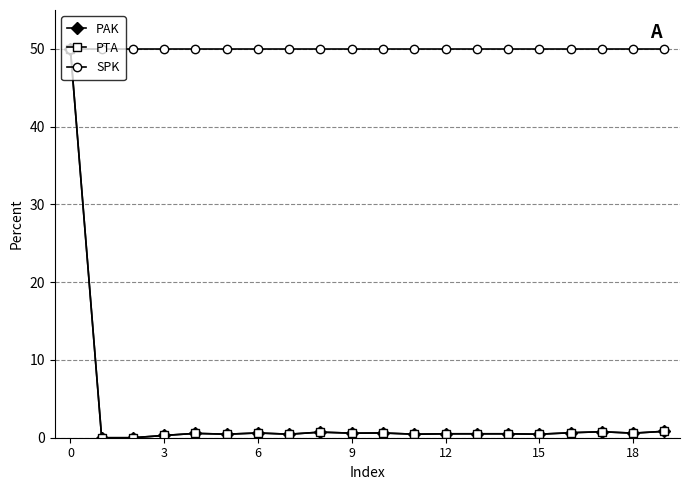

At how many categories does at least one series exceed 2?

20